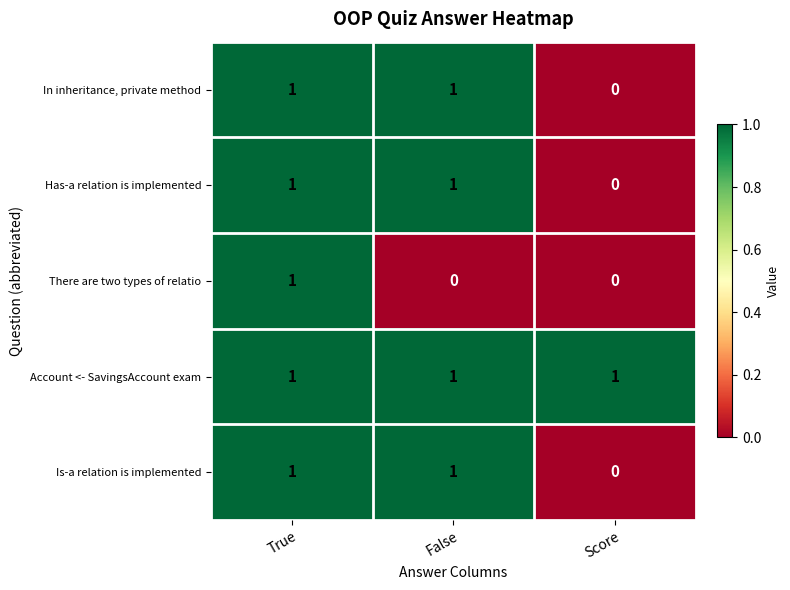

At which category is the sum across all series the highest?

True